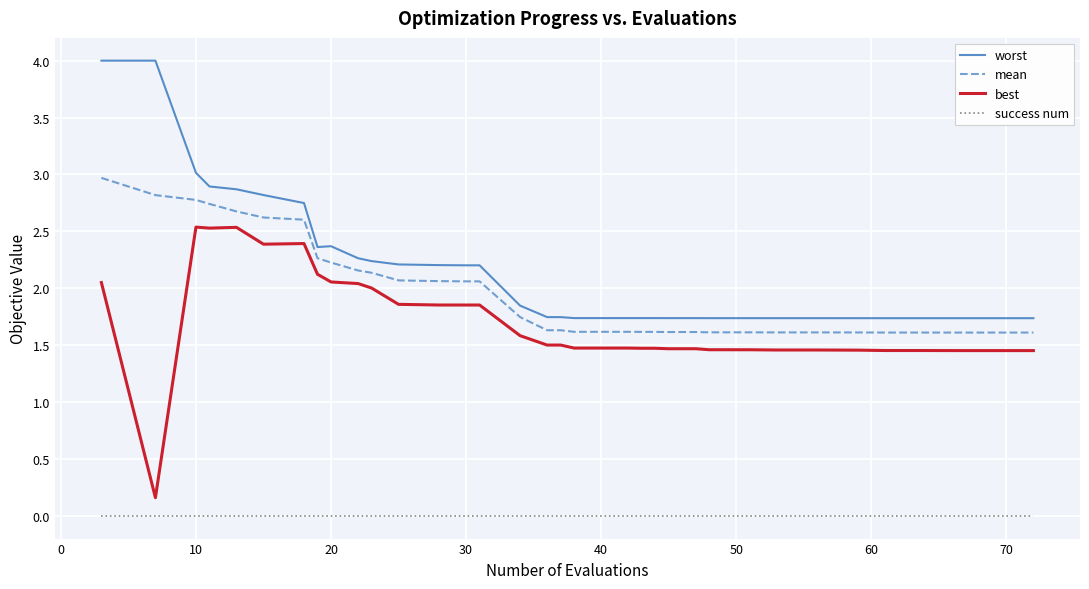

What is the sum of all mean values?

76.7